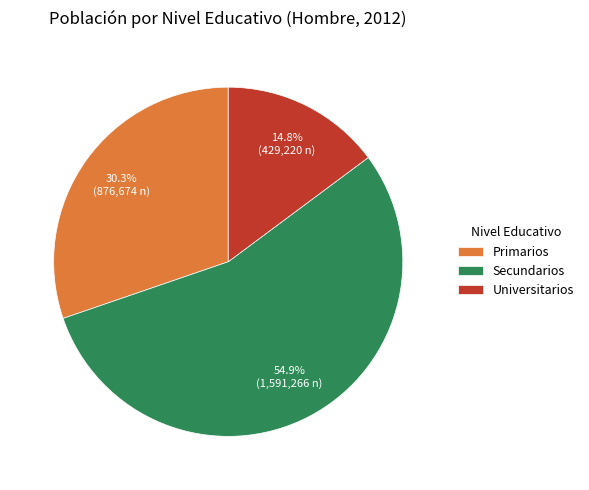

Which slice is the largest?

Secundarios